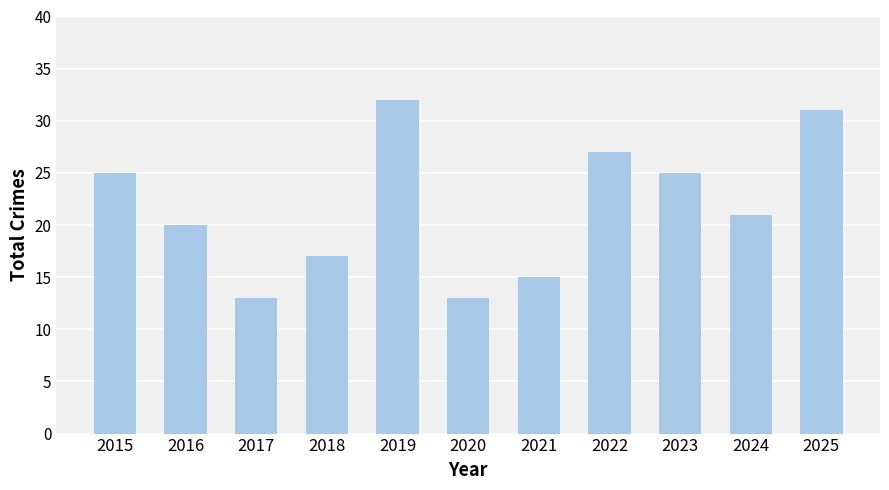

What is the average value?

22